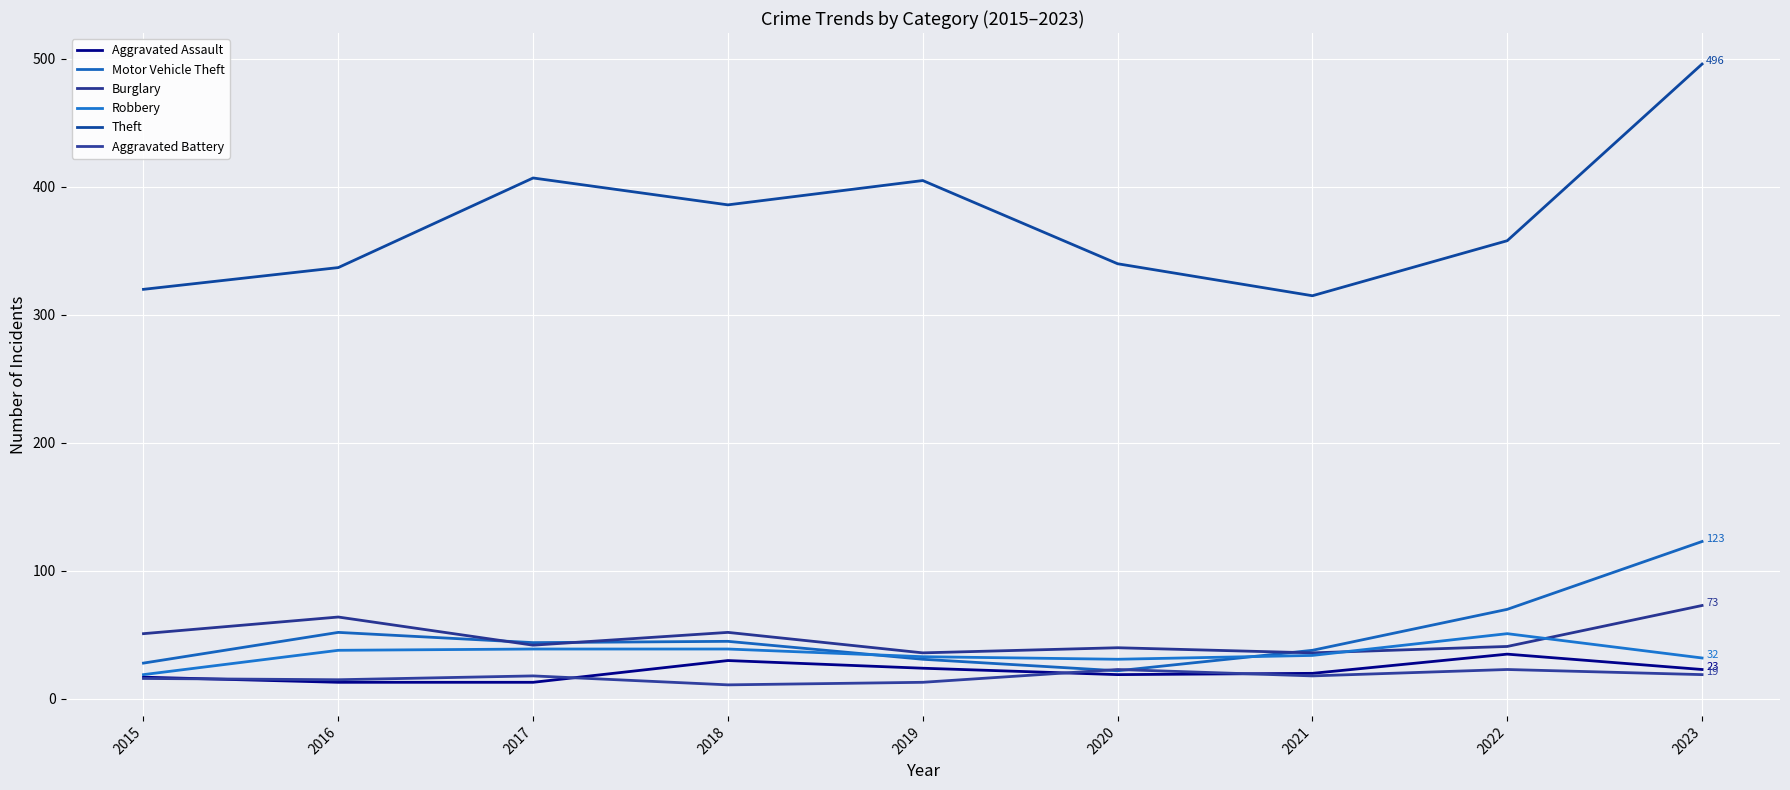

How many values in the Motor Vehicle Theft series are below 44?

4